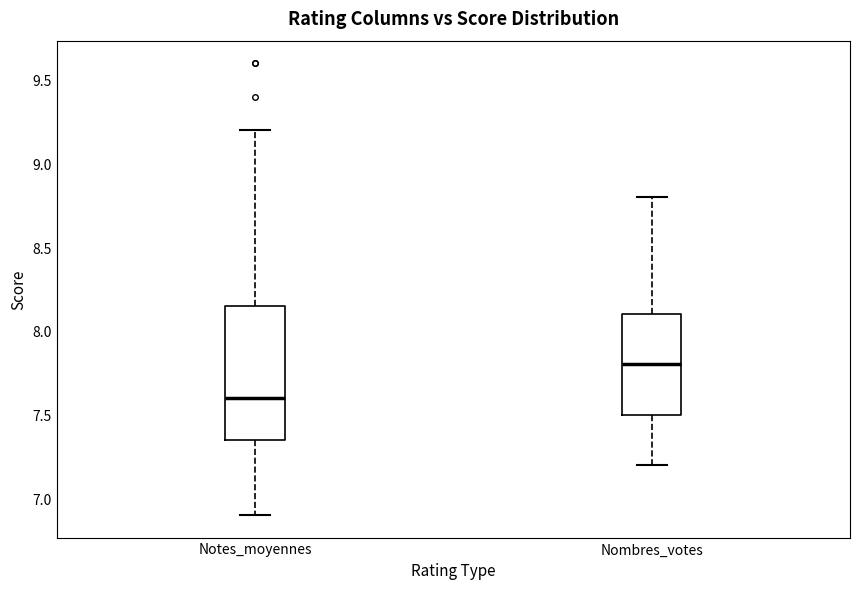

Where does the lower whisker of the box for Nombres_votes end on the y-axis? The values are not printed on the chart, so give them approximately, as read against the axis.

7.20